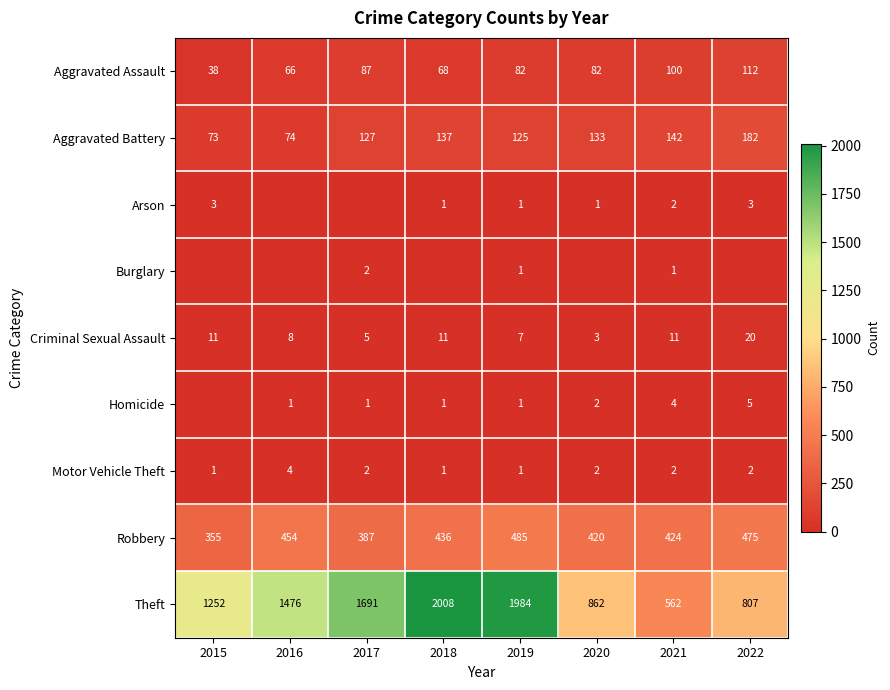

List the labels in order of Robbery value, smallest first.

2015, 2017, 2020, 2021, 2018, 2016, 2022, 2019